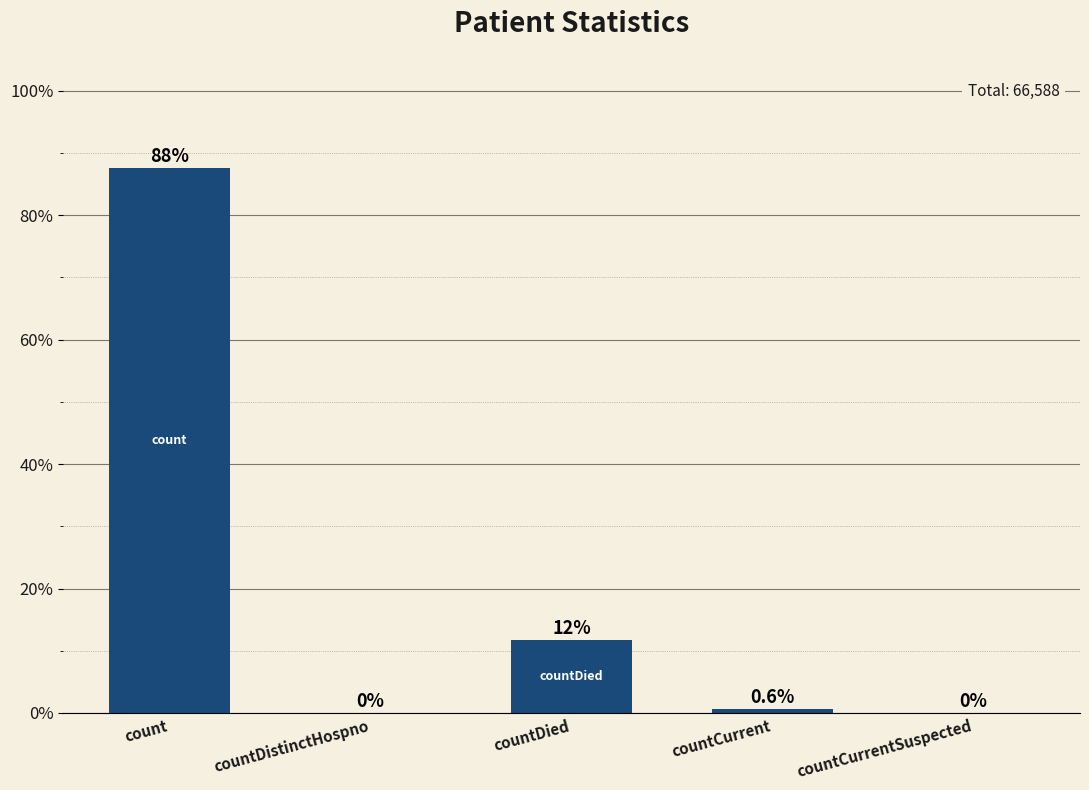

At which category does the chart reach its peak across all series?

count